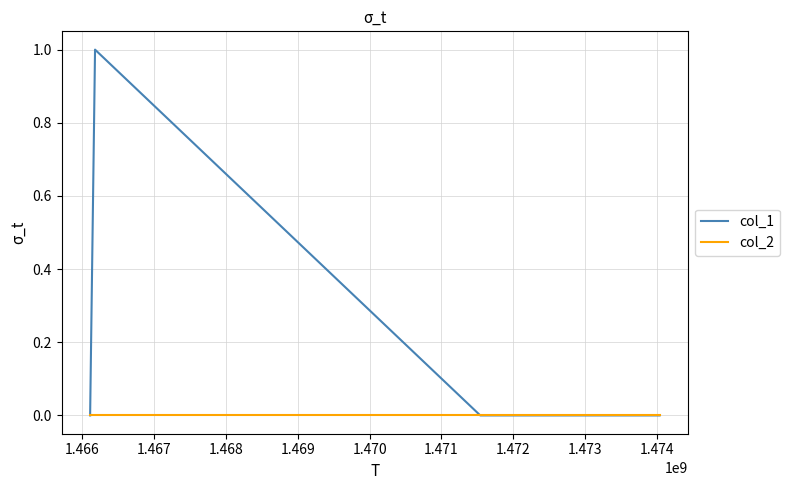

List the series in order of their peak value, lowest first.

col_2, col_1